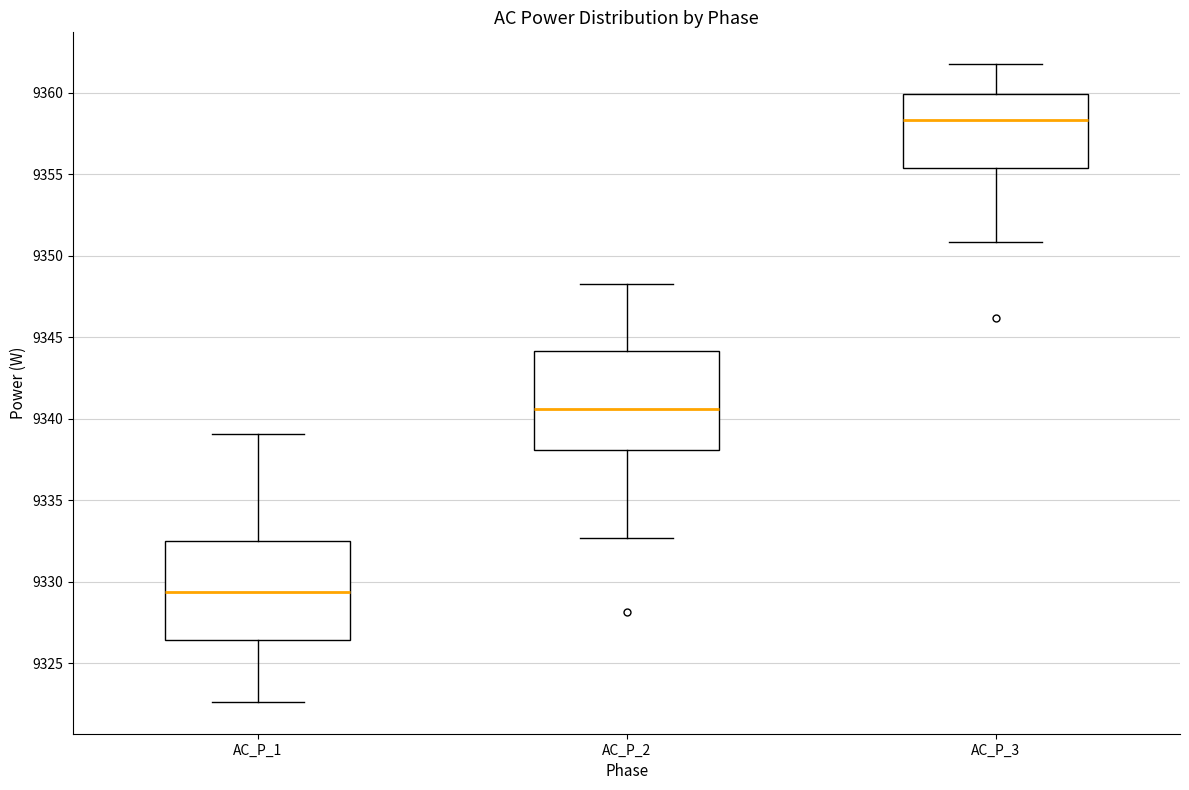

Which box has the lowest median line?

AC_P_1